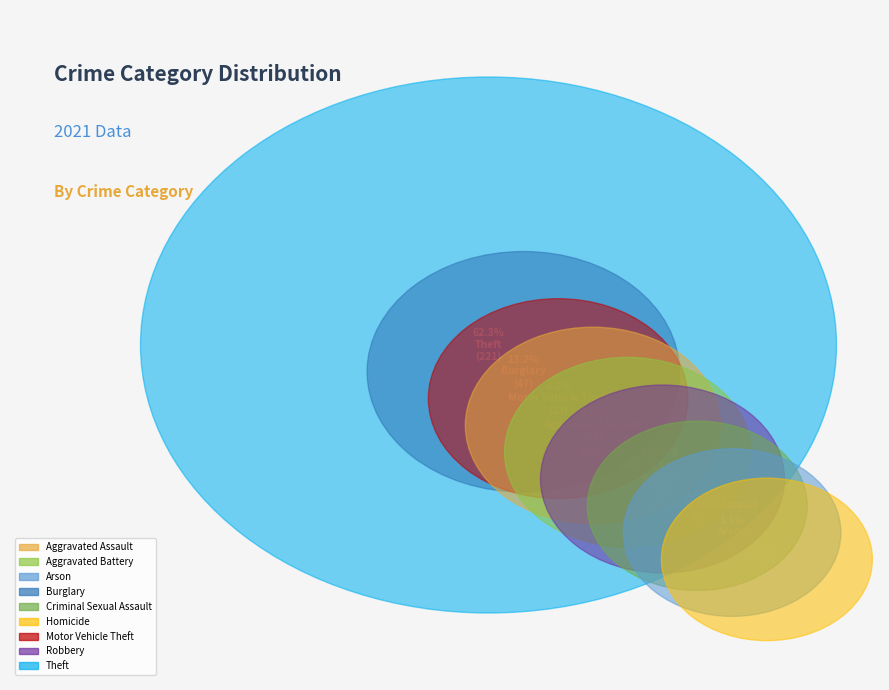

To the nearest percent, what is the average slice percentage?

11%